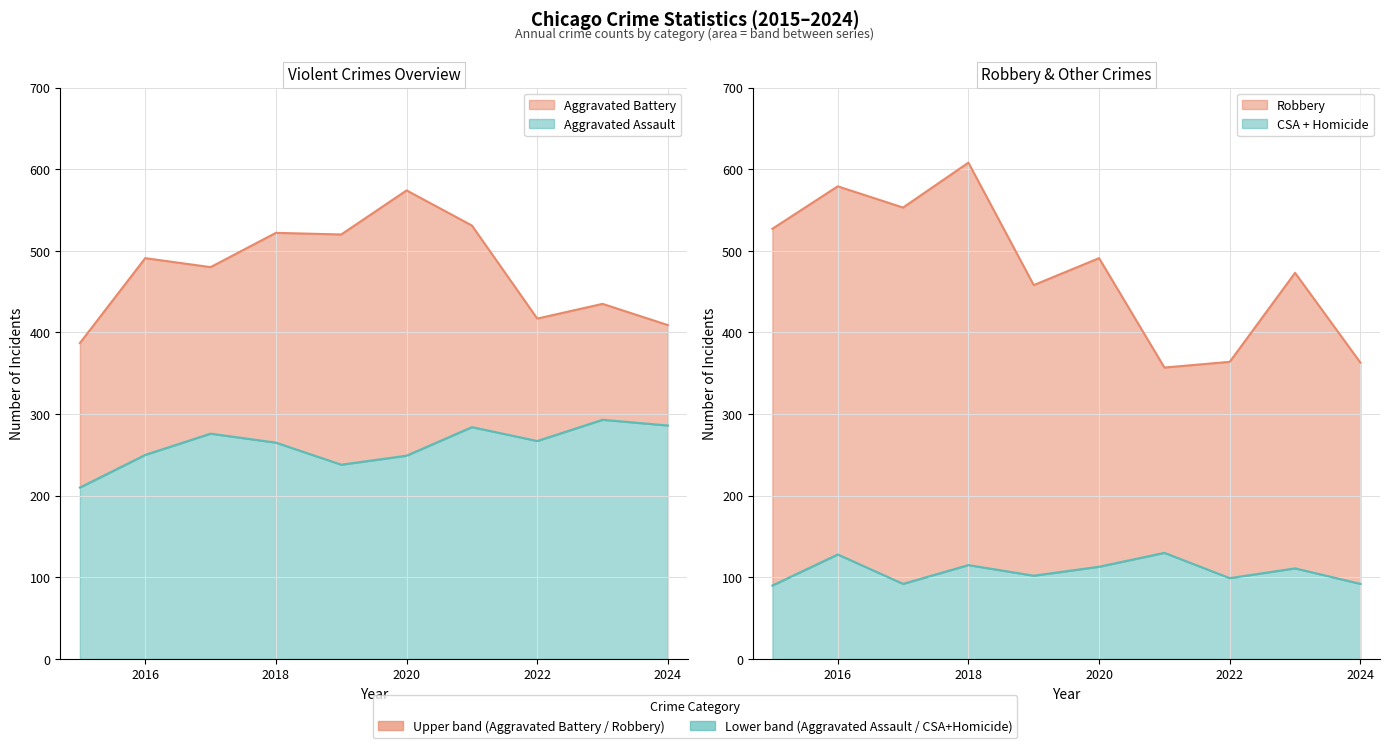

True or false: Aggravated Battery and Aggravated Assault intersect in this chart.

False